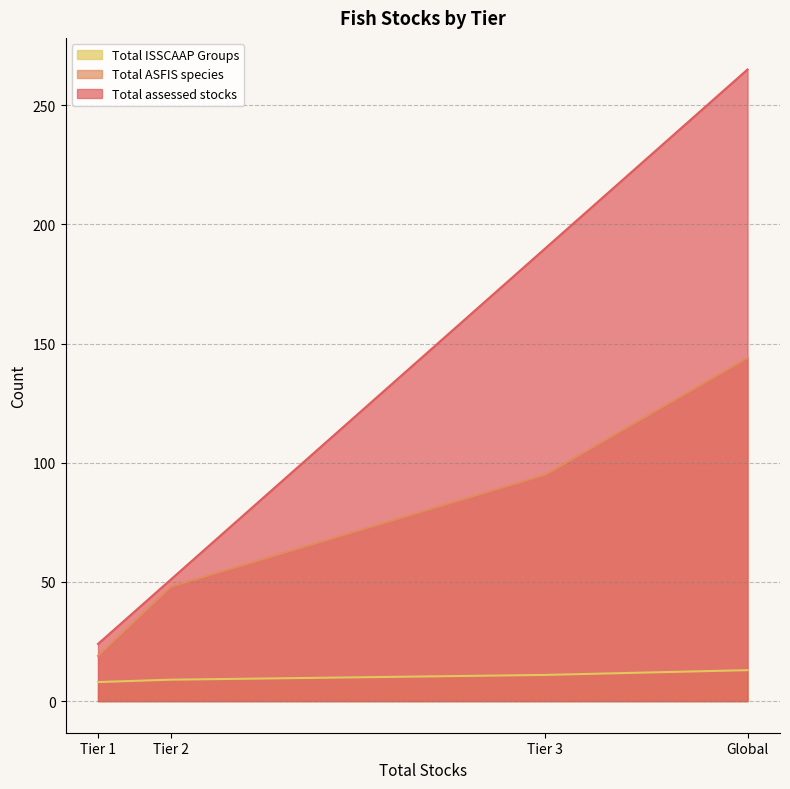

What is the spread (max minus min) of values at Tier 1?

16